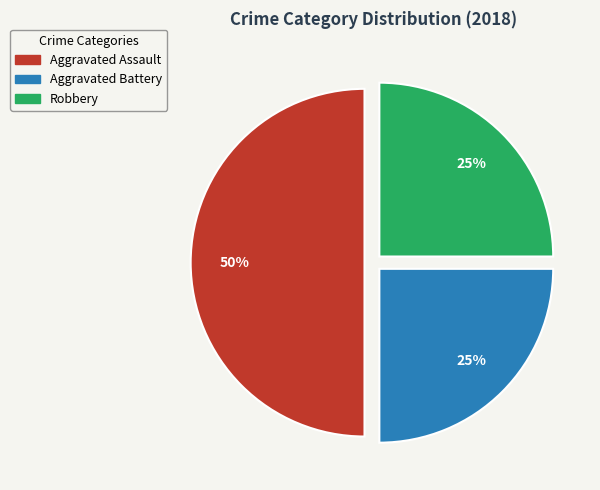

To the nearest percent, what is the difference between the largest and smallest slice percentages?

25%